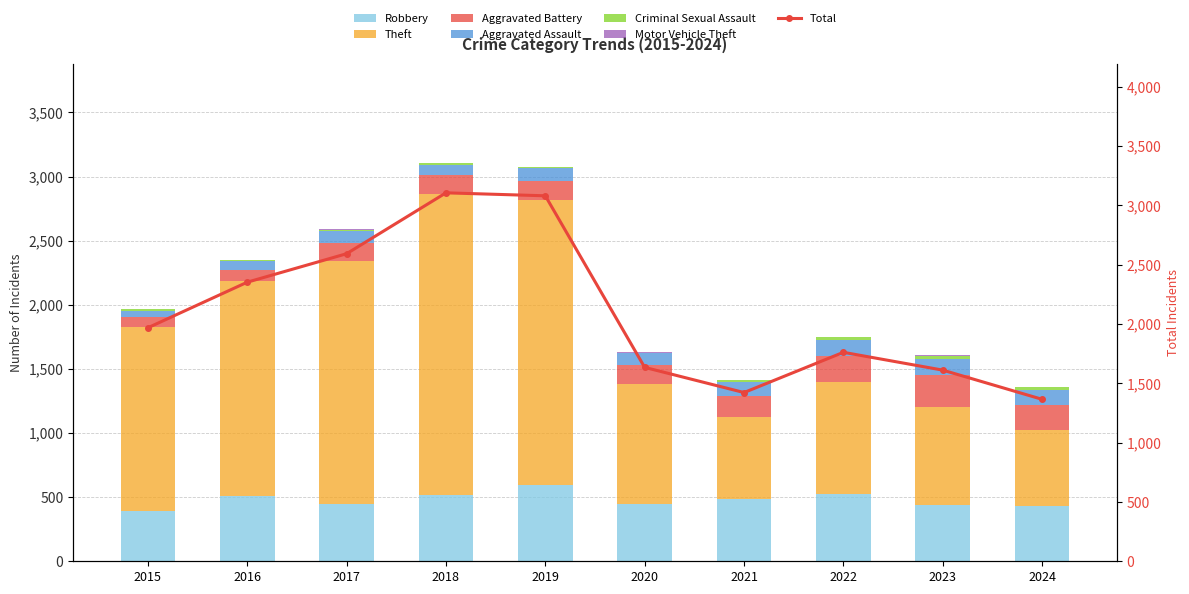

How many categories are shown in the chart?

10